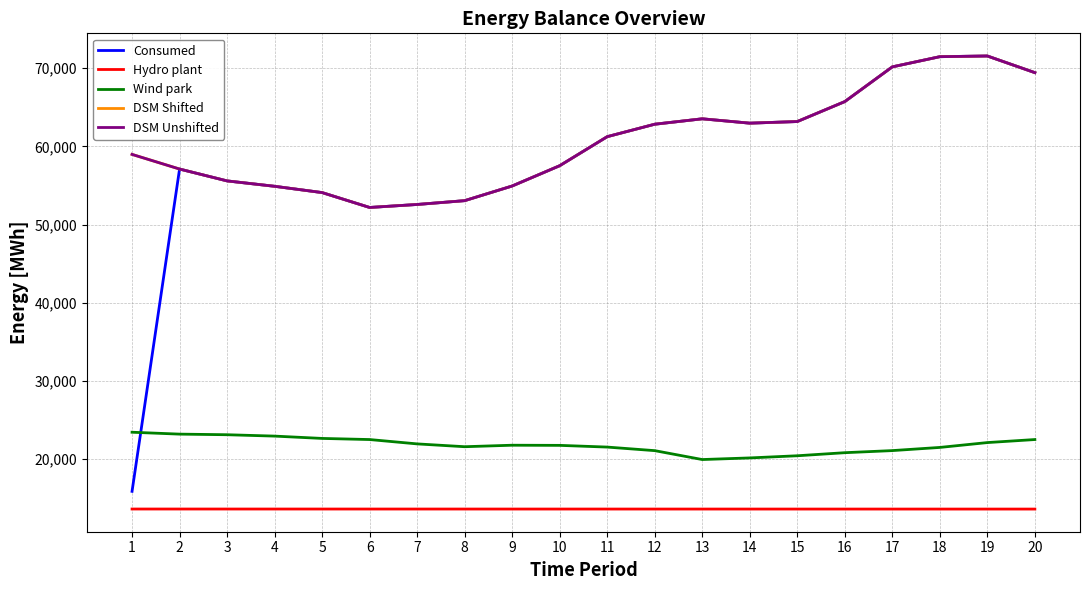

Is this an area chart (filled region under the line)?

No